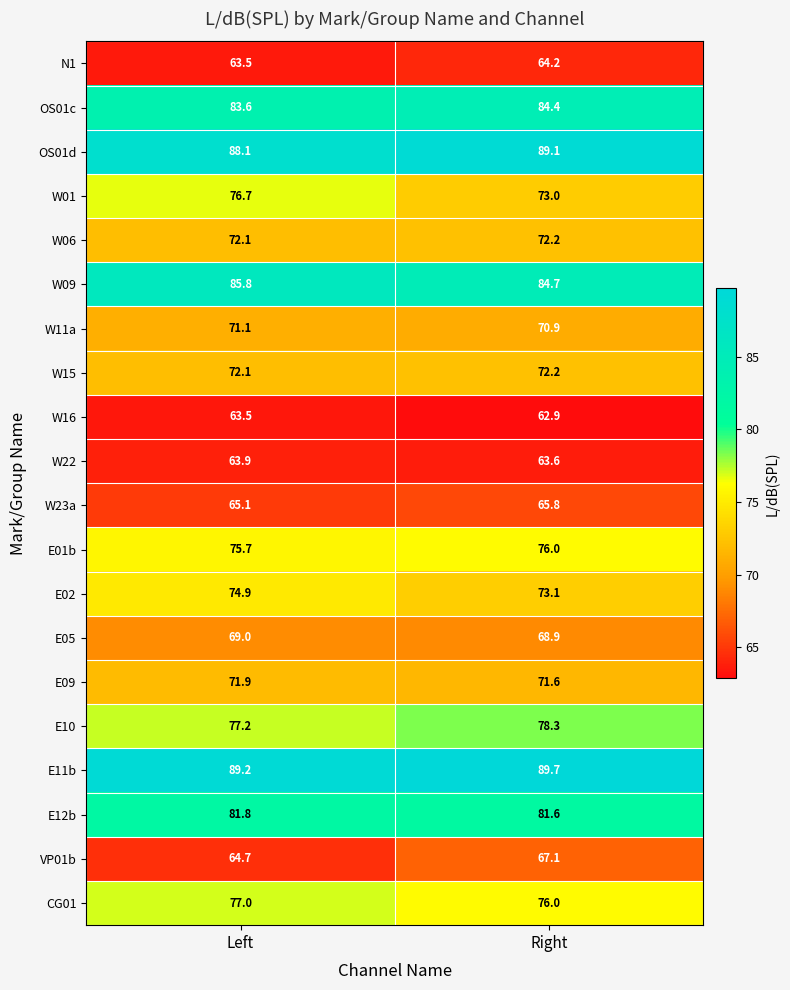

True or false: W01 has a value of 76.7 at Left.

True